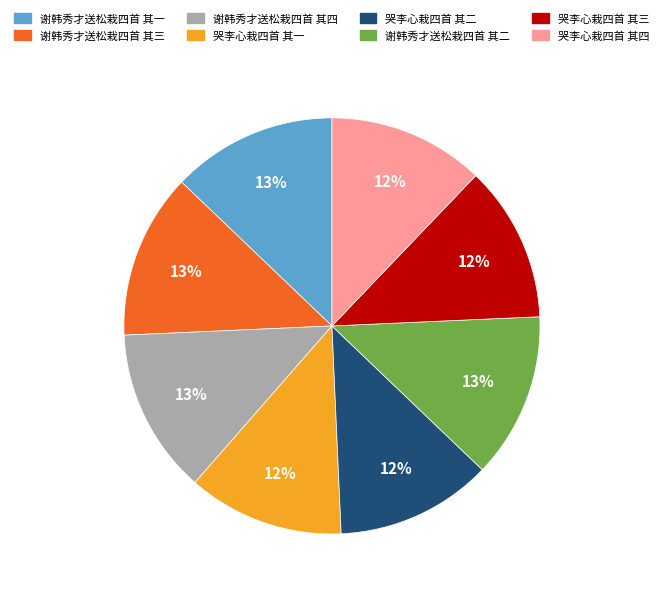

To the nearest percent, what portion does 谢韩秀才送松栽四首 其三 represent?

13%